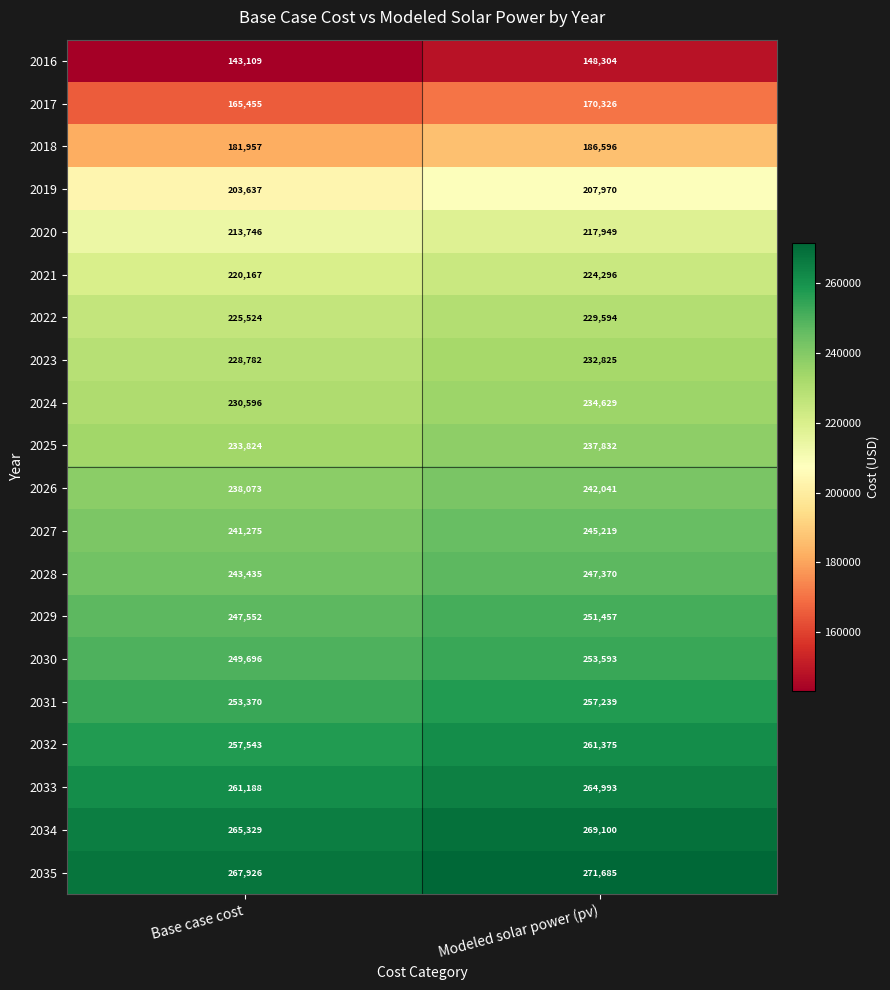

Is the value of 2027 at Modeled solar power (pv) greater than the value of 2034 at Modeled solar power (pv)?

No